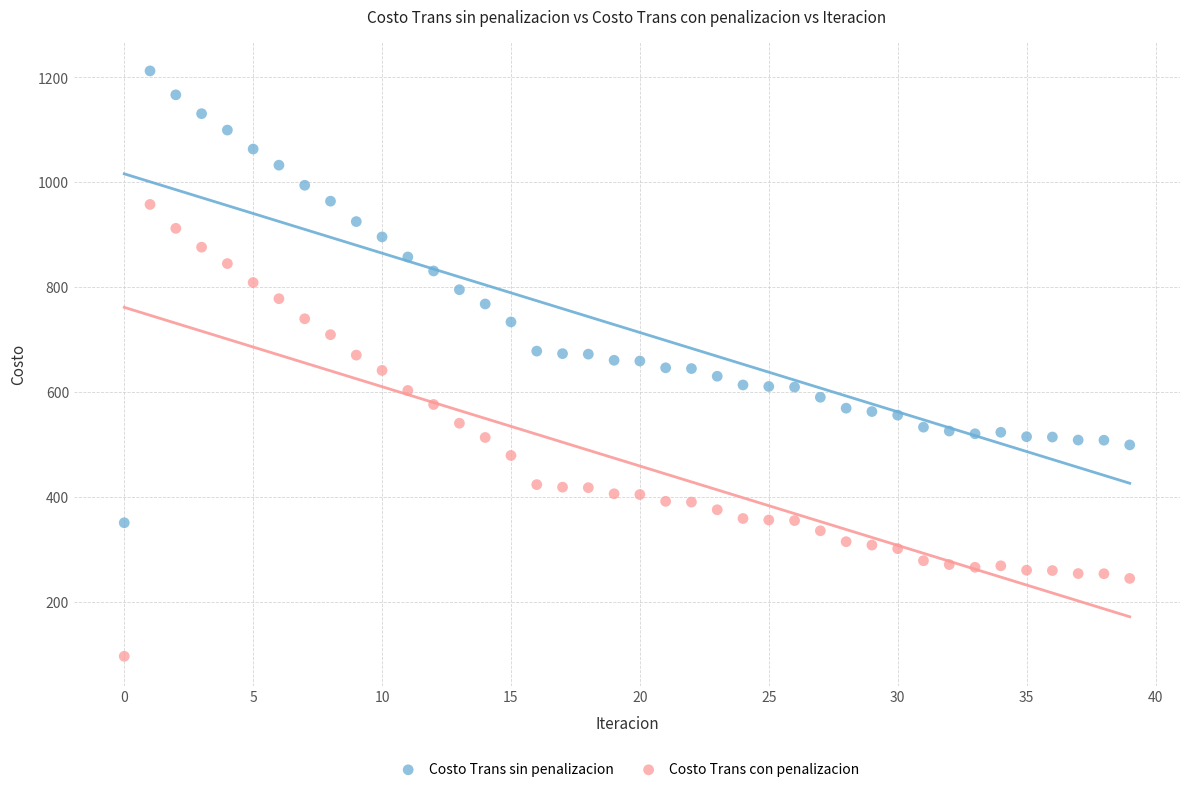

Across all data points, what is the range of Y values (max minus min)?

1116.4